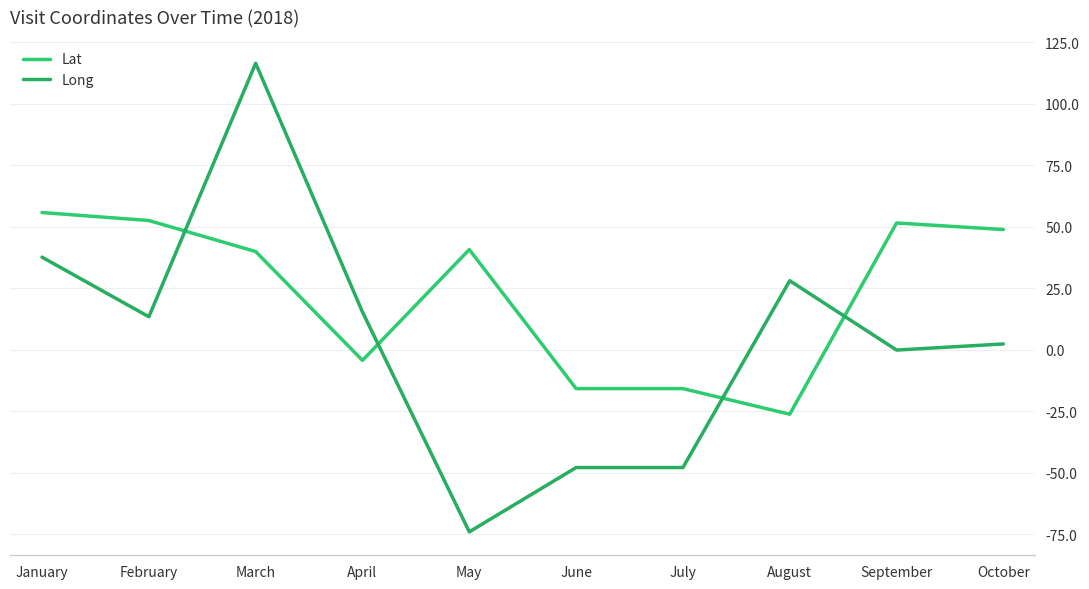

Is the value of Lat at August greater than the value of Long at October?

No